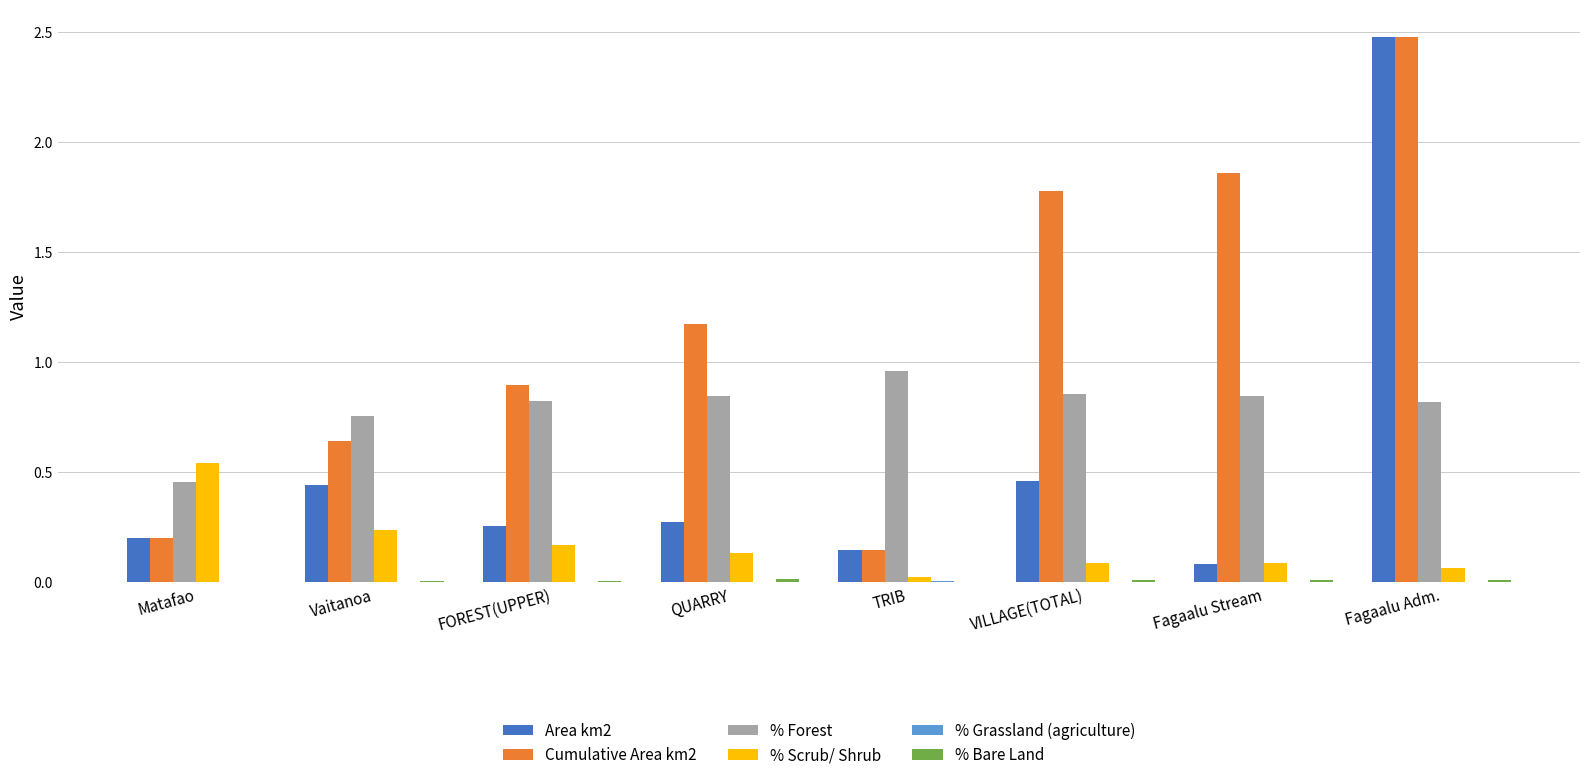

At which label does Cumulative Area km2 first exceed 1?

QUARRY